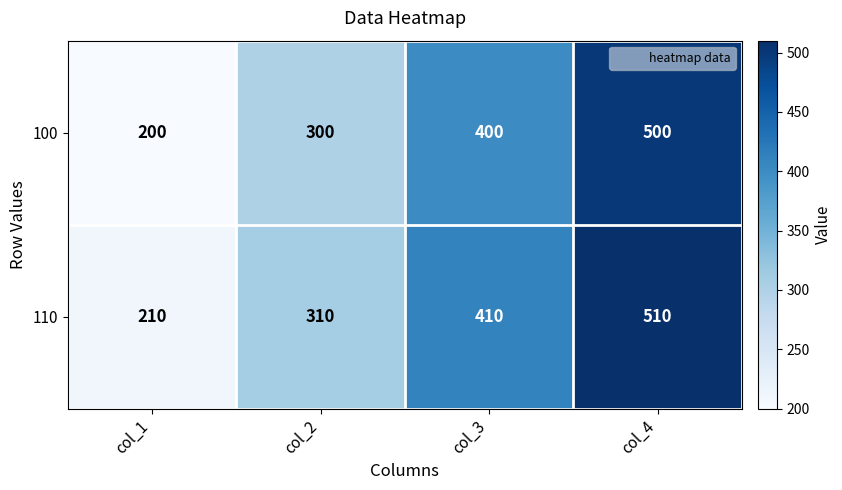

The 100 series shows 300 at col_2. True or false?

True